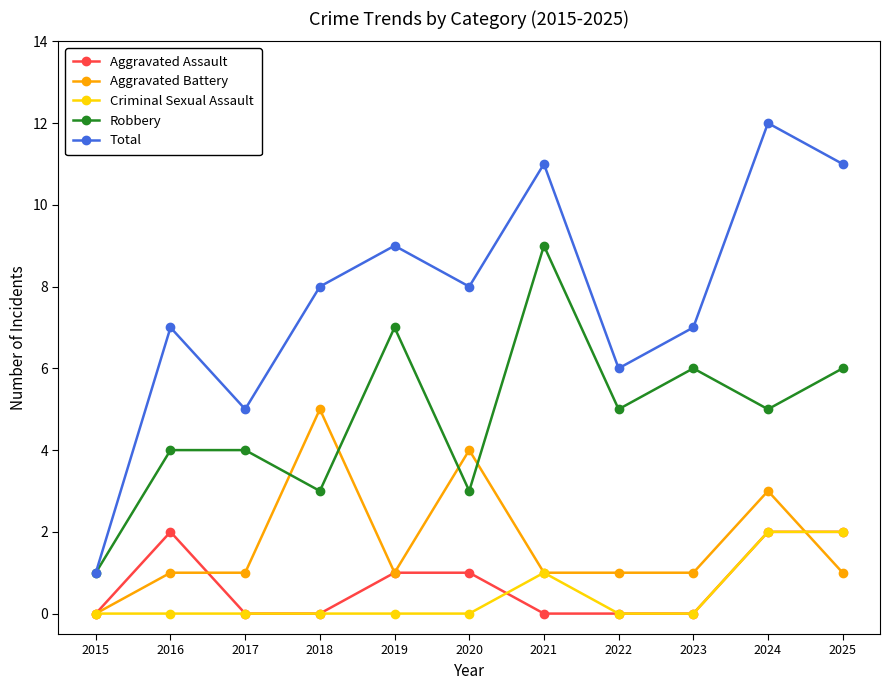

What is the total value across all series at 2021?

22